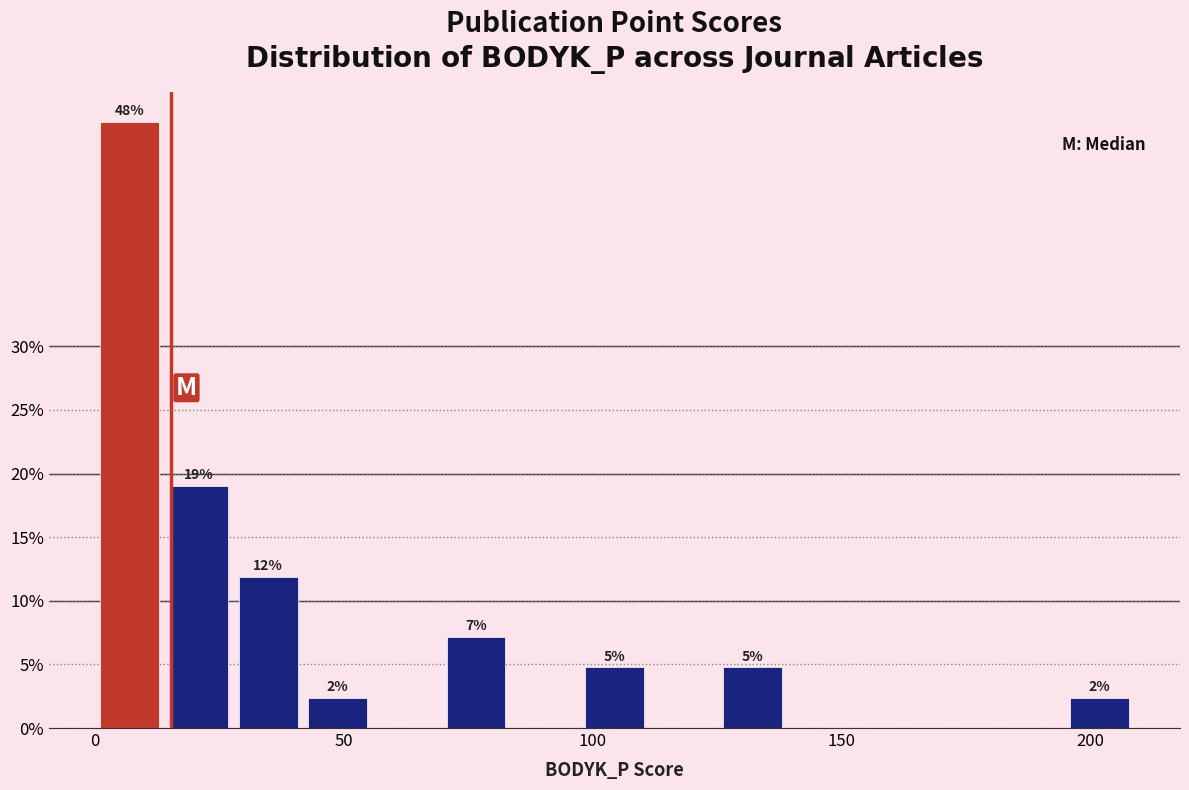

Read against the x-axis, roughly where is the centre of the tallest bar?

5